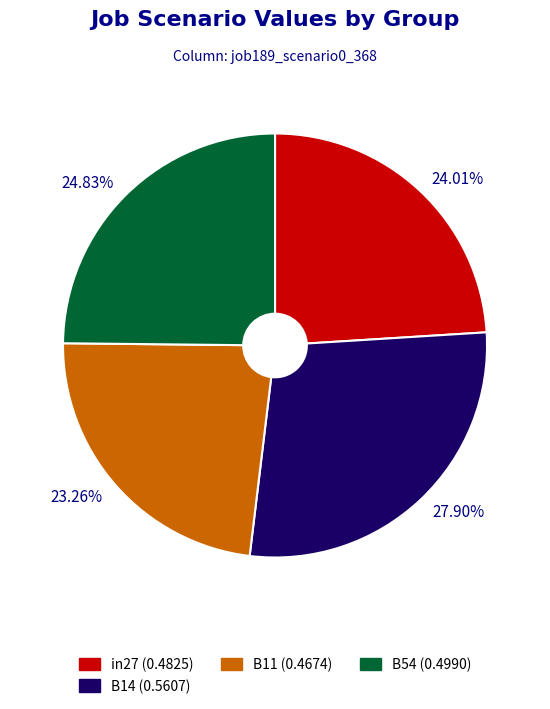

Does any single category account for the majority?

No